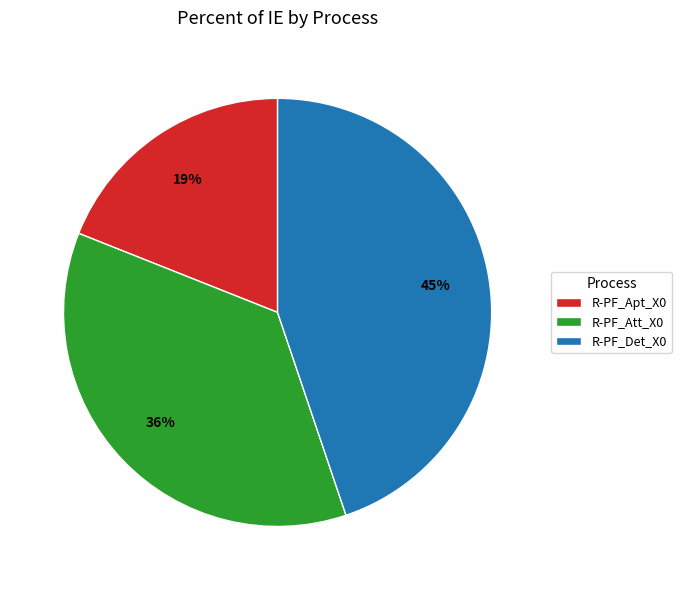

To the nearest percent, what is the average slice percentage?

33%